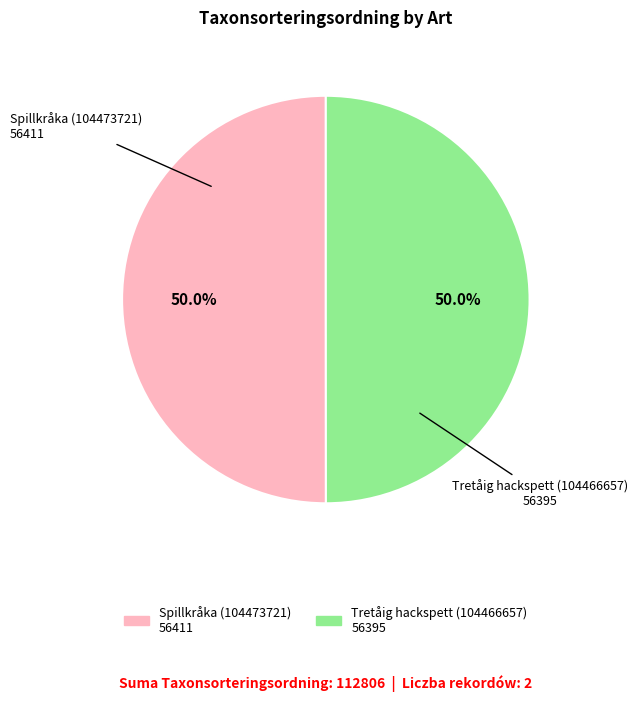

What percentage is the Tretåig hackspett (104466657) slice, to the nearest percent?

50%